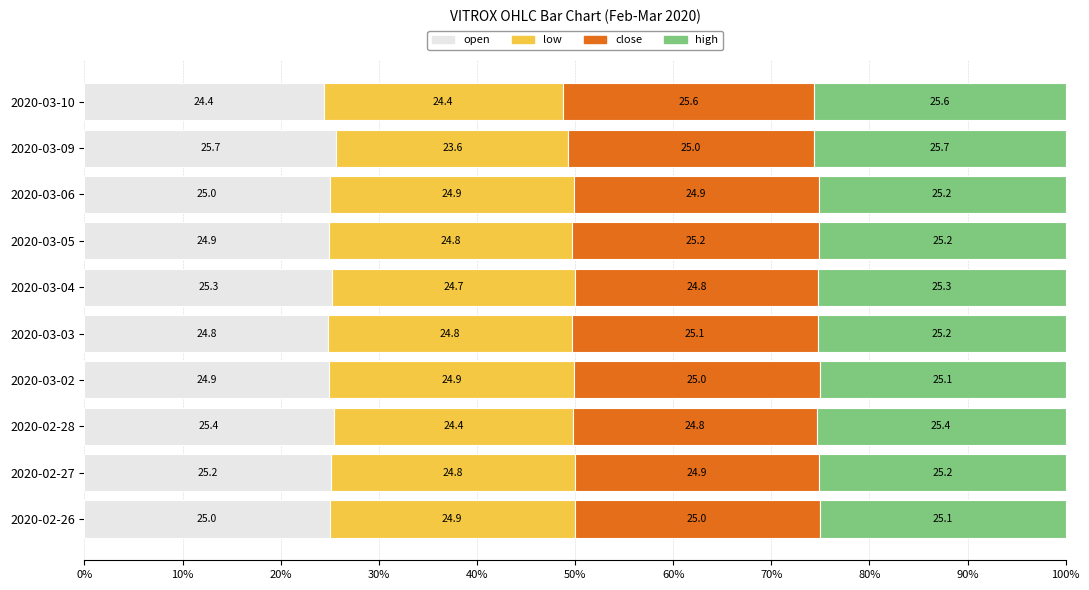

What is the approximate value of open at 2020-03-10?

24.4